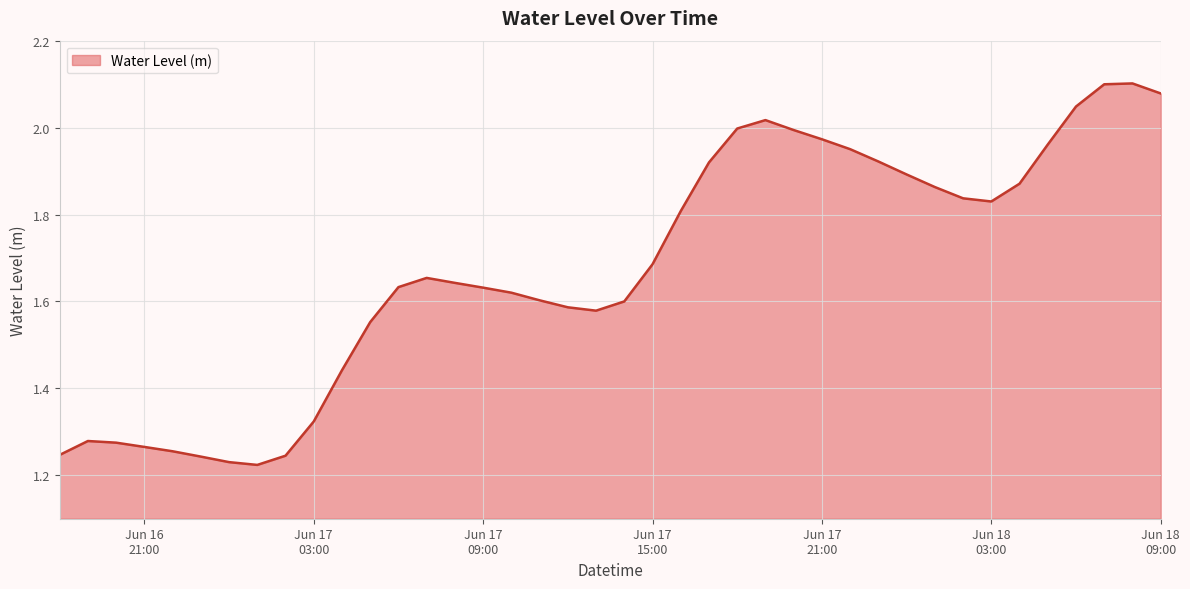

Does the chart have visible grid lines?

Yes